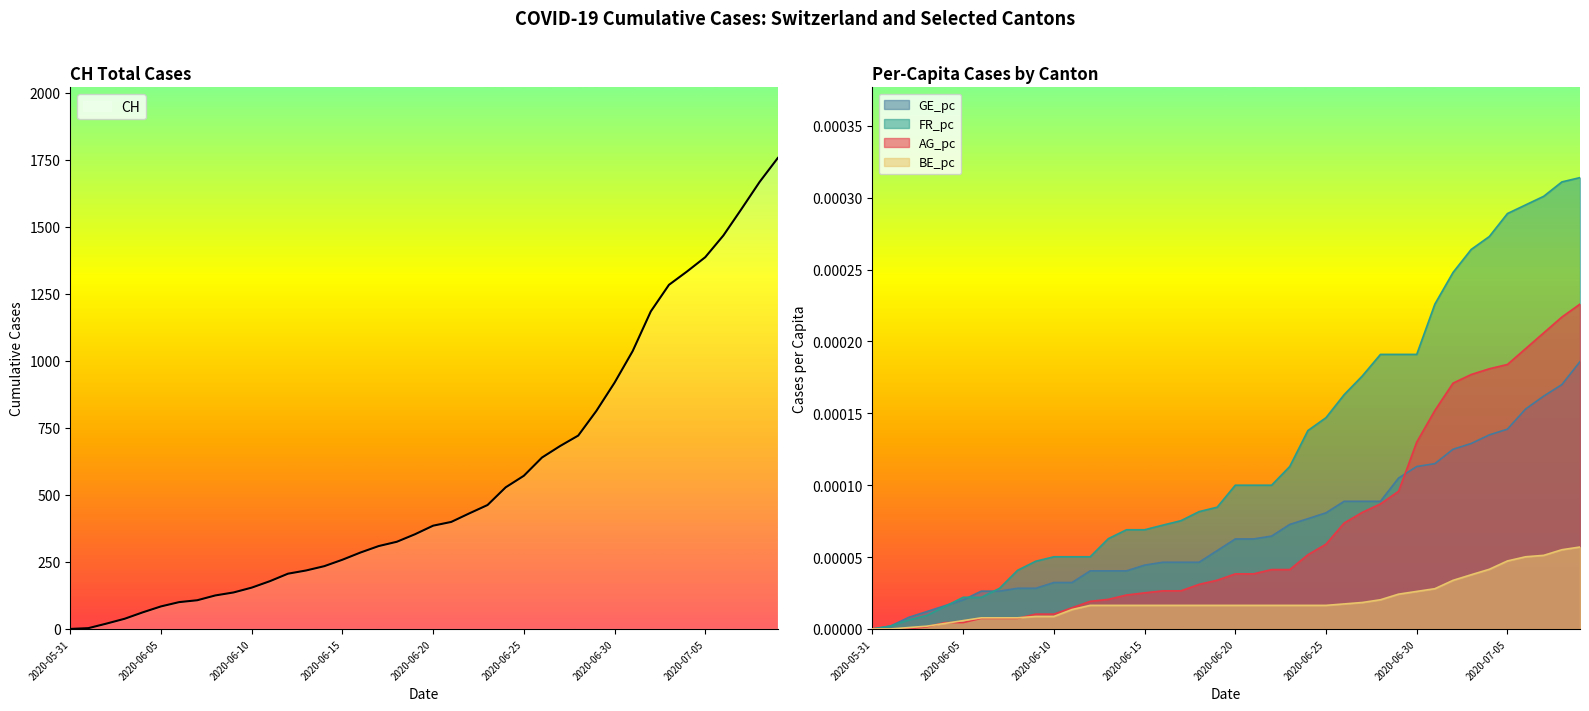

Is the value of BE_pc at 2020-06-21 greater than the value of GE_pc at 2020-07-01?

No